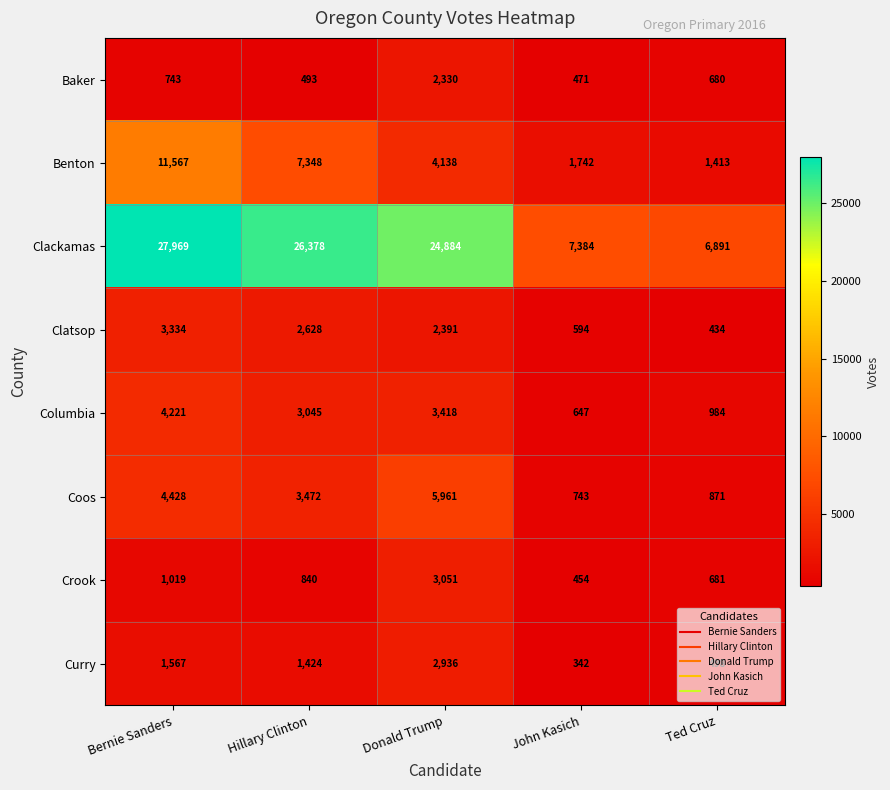

Where is Coos nearest to the value 3352?

Hillary Clinton